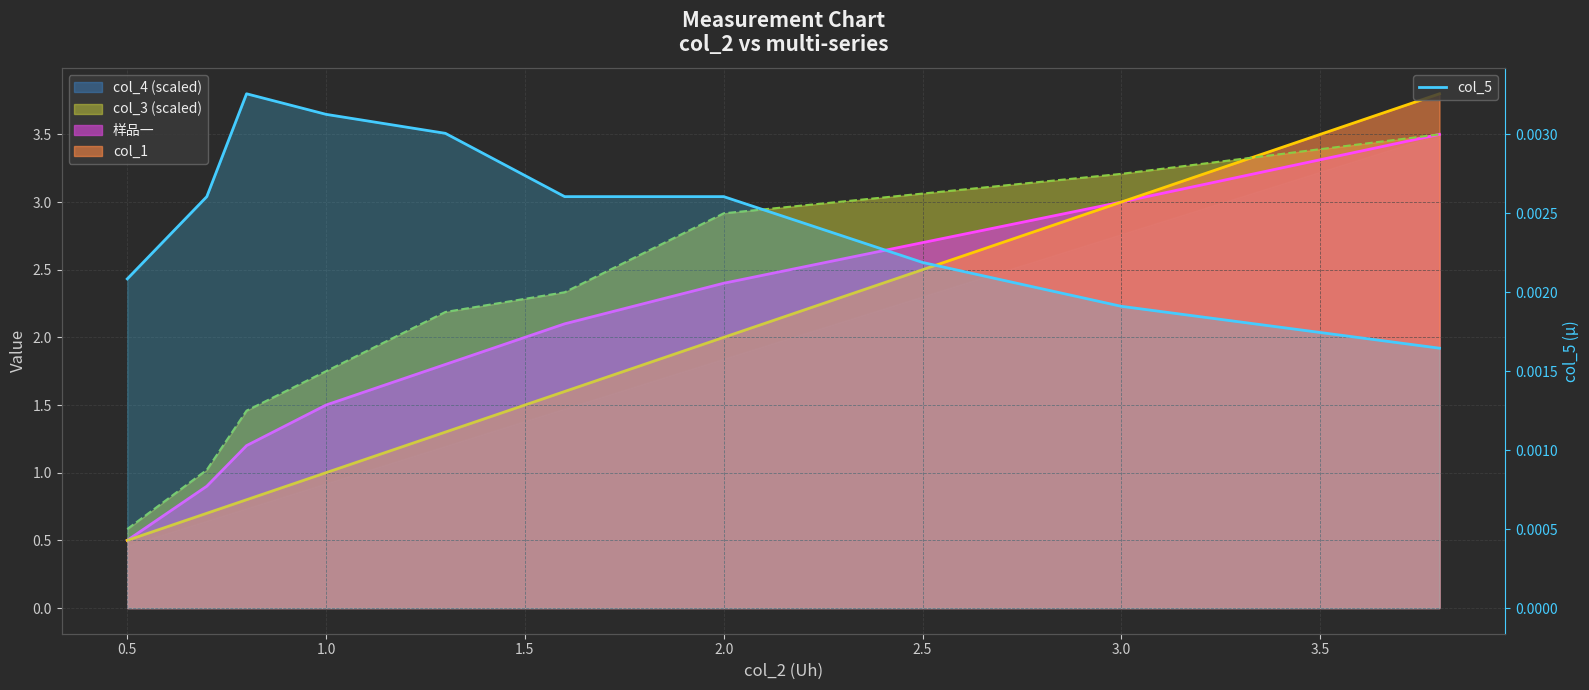

How many lines are shown in the chart?

1